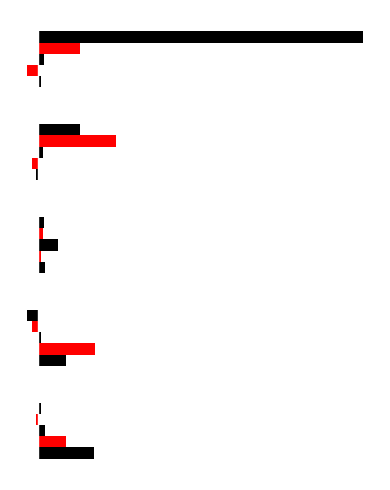

What is the difference between the maximum and minimum values in the biscuit_thickness series?

14.2